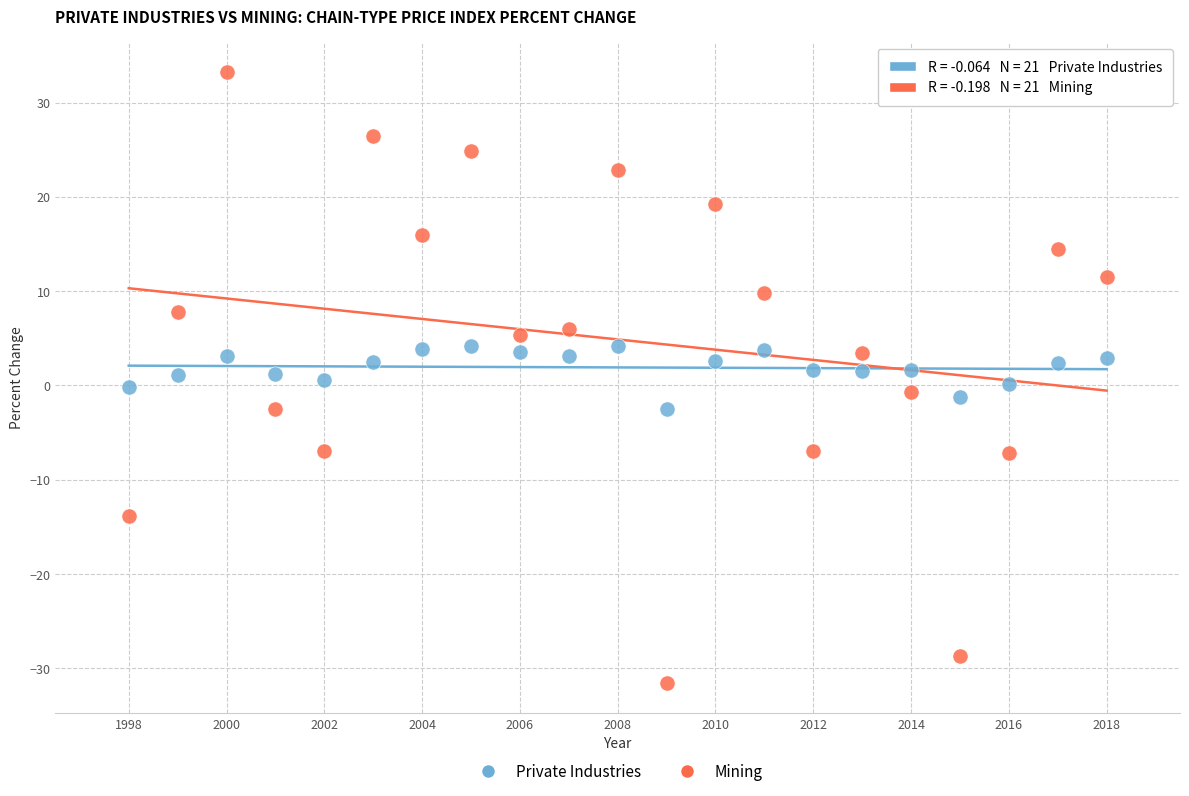

Across all data points, what is the range of Y values (max minus min)?

64.7